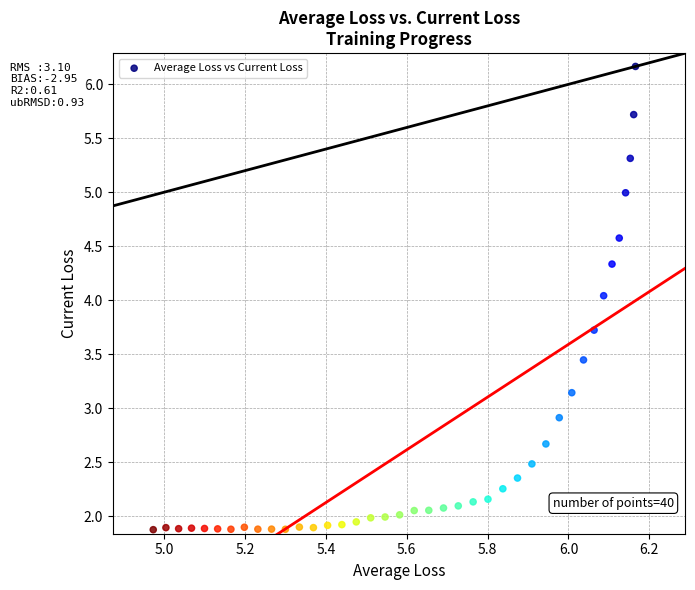

What is the range of Y values (max minus min)?

4.3